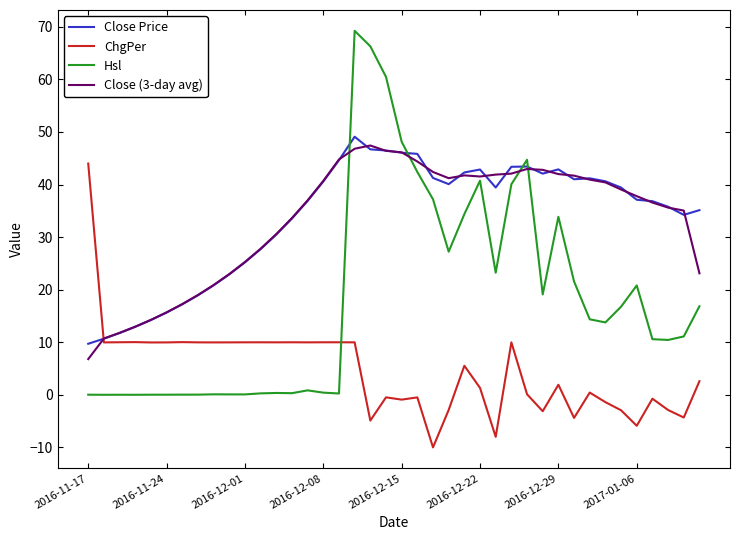

Which series has the largest range (max minus min)?

Hsl